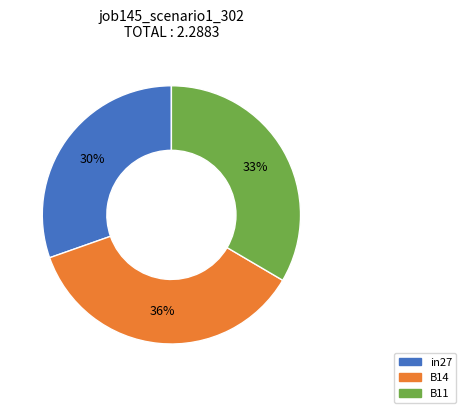

How many slices are in this pie chart?

3